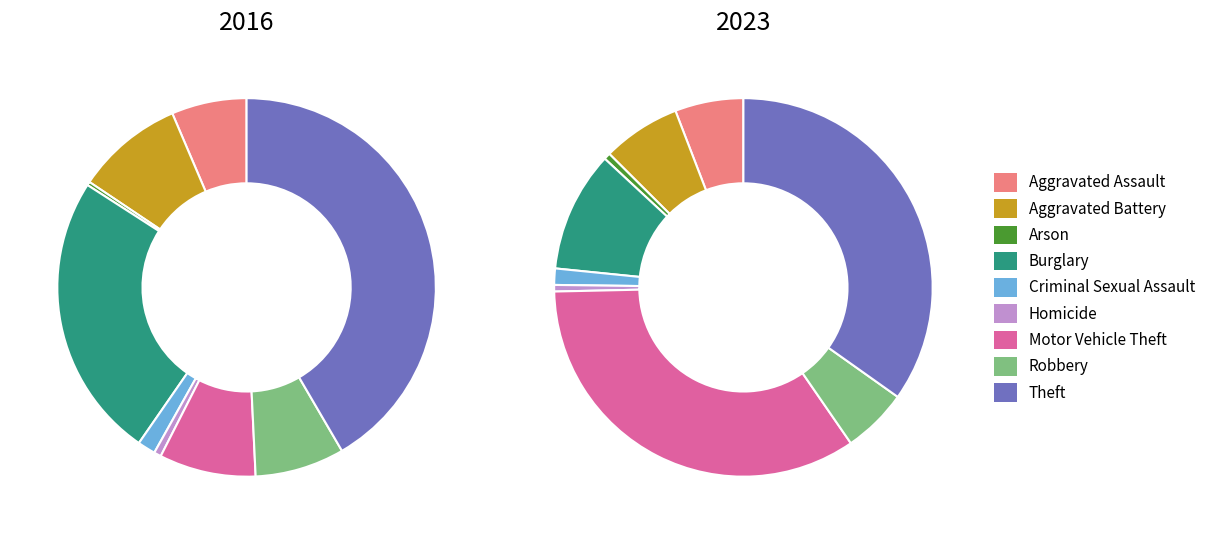

The 5 slice represents 1% of the pie. True or false?

True